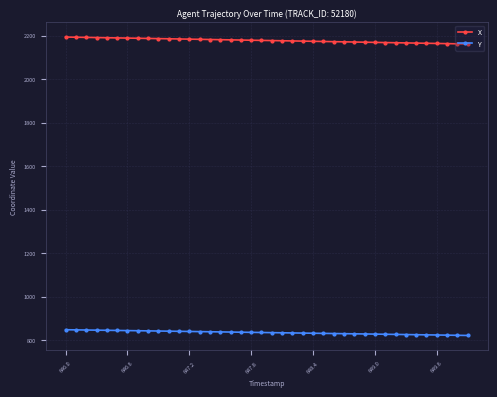

Is this an area chart (filled region under the line)?

No